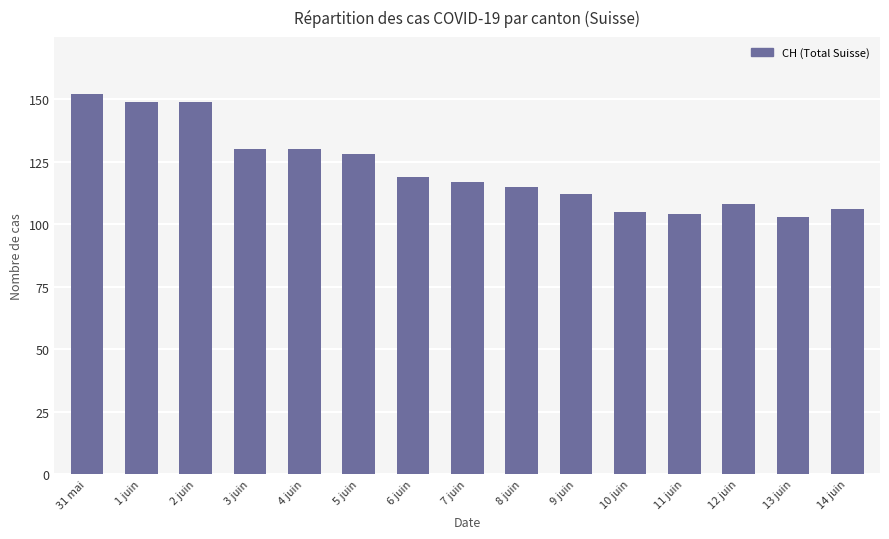

What is the difference between the values at 13 juin and 5 juin?

25